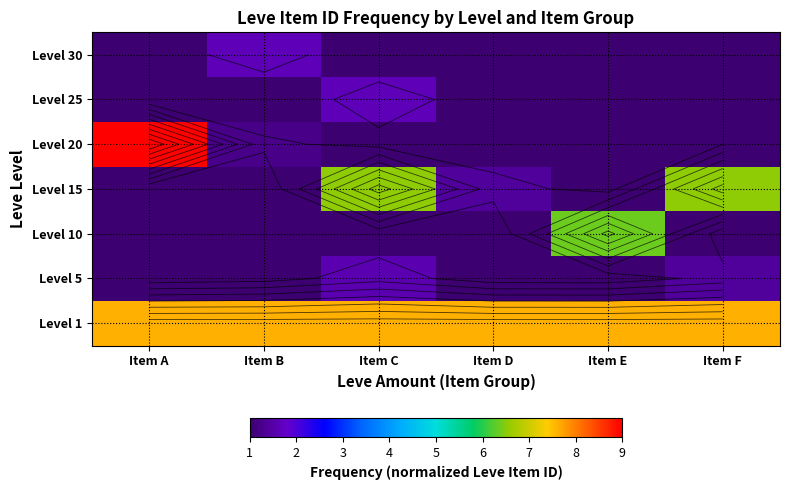

Which label corresponds to the largest value in the chart?

Item A